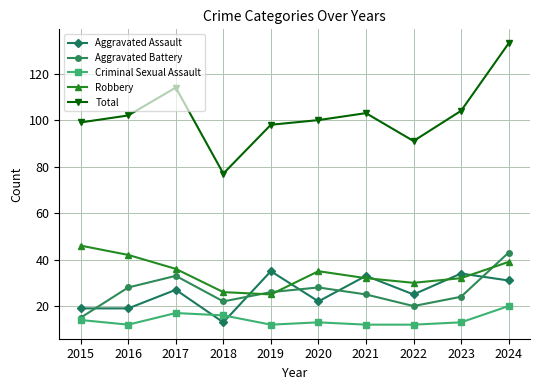

Which category has the lowest value in the Total series?

2018